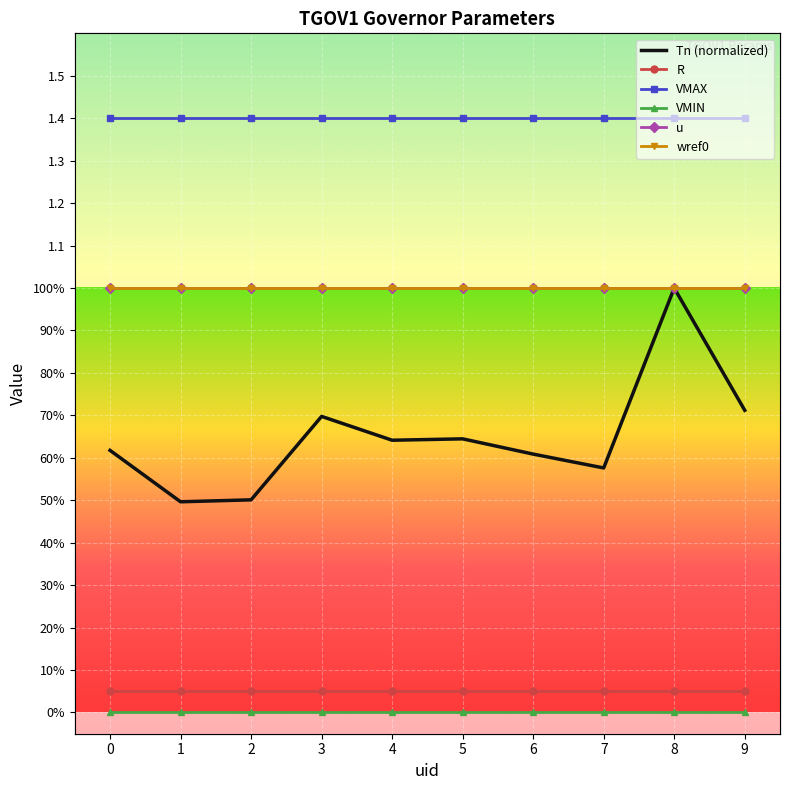

Reading left to right, extract all data points from this chart.

Tn (normalized): 0=0.6	1=0.5	2=0.5	3=0.7	4=0.6	5=0.6	6=0.6	7=0.6	8=1.0	9=0.7
R: 0=0.1	1=0.1	2=0.1	3=0.1	4=0.1	5=0.1	6=0.1	7=0.1	8=0.1	9=0.1
VMAX: 0=1.4	1=1.4	2=1.4	3=1.4	4=1.4	5=1.4	6=1.4	7=1.4	8=1.4	9=1.4
VMIN: 0=0.0	1=0.0	2=0.0	3=0.0	4=0.0	5=0.0	6=0.0	7=0.0	8=0.0	9=0.0
u: 0=1.0	1=1.0	2=1.0	3=1.0	4=1.0	5=1.0	6=1.0	7=1.0	8=1.0	9=1.0
wref0: 0=1.0	1=1.0	2=1.0	3=1.0	4=1.0	5=1.0	6=1.0	7=1.0	8=1.0	9=1.0